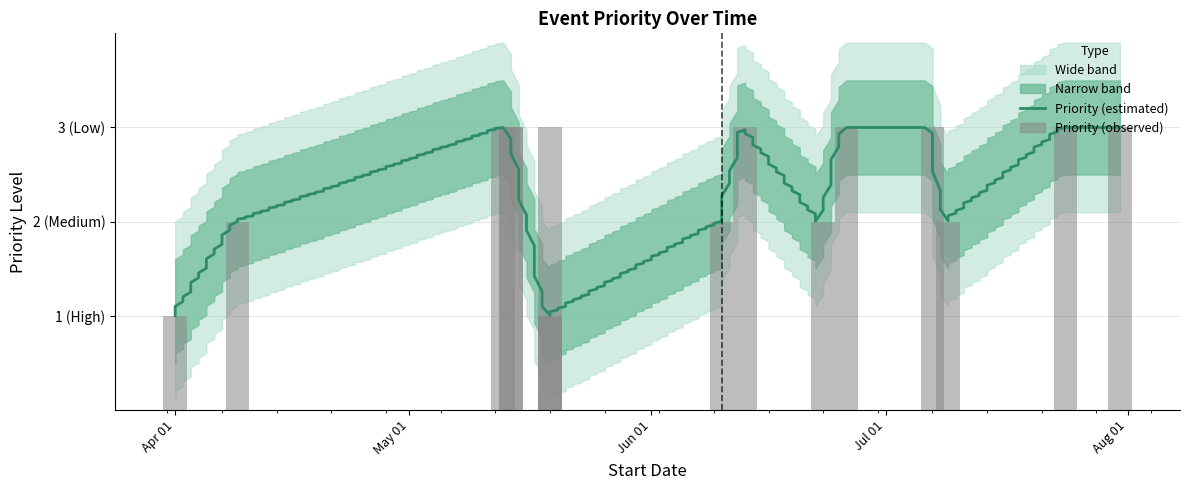

Count the values in the range 2 to 3.

13